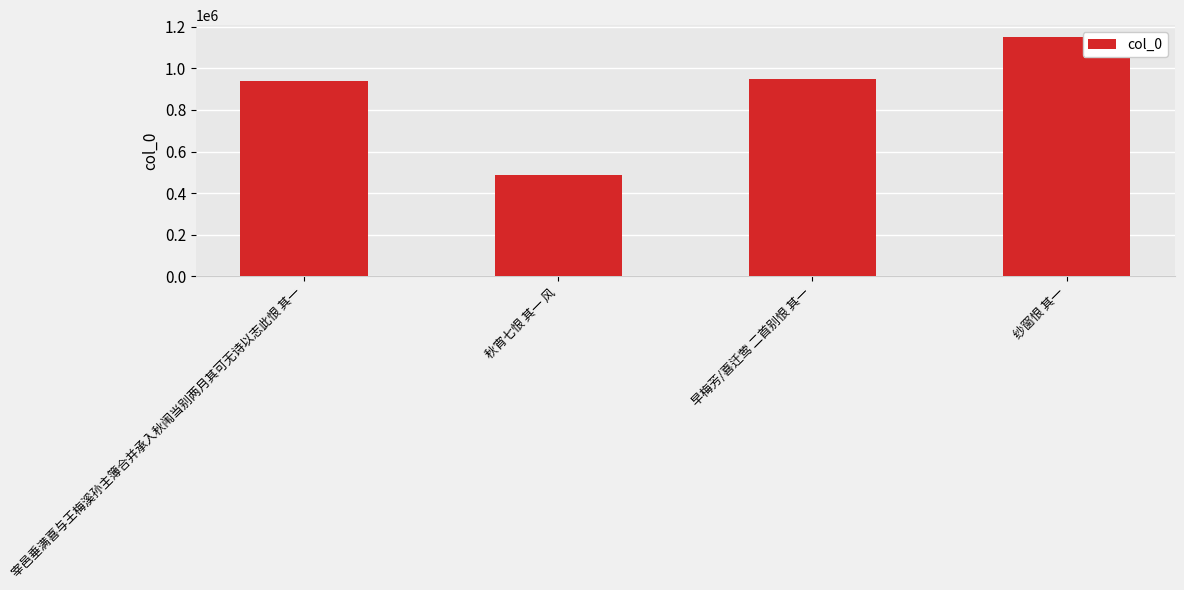

What is the average value?

881517